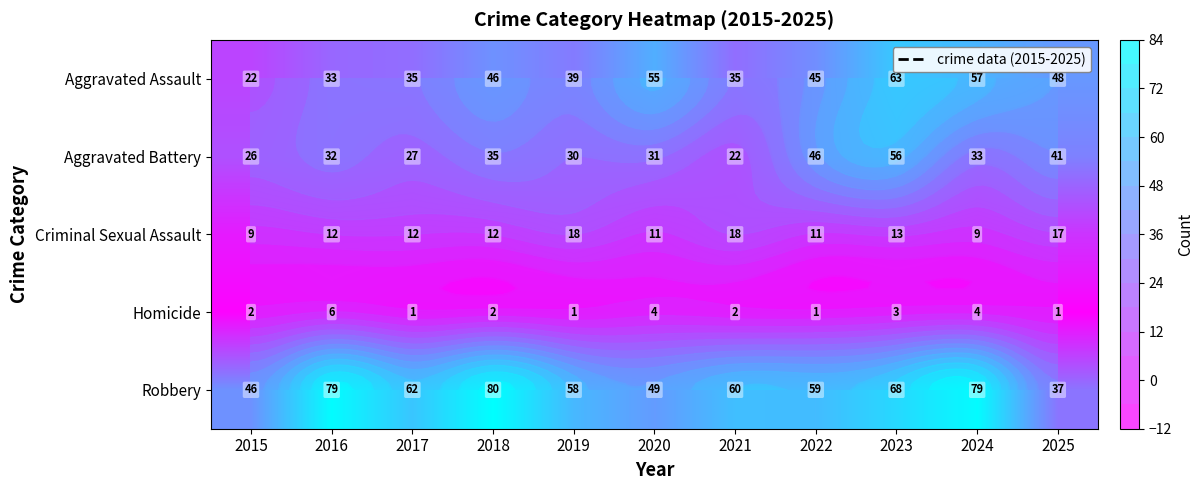

How many series are shown in this chart?

5